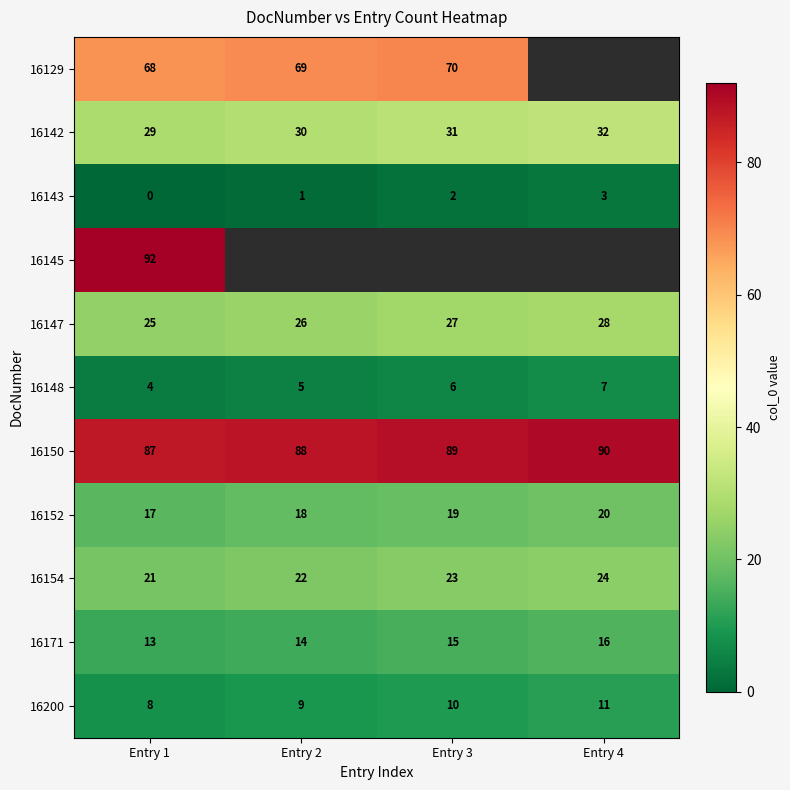

Rank the series at Entry 1 from lowest to highest value.

16143, 16148, 16200, 16171, 16152, 16154, 16147, 16142, 16129, 16150, 16145